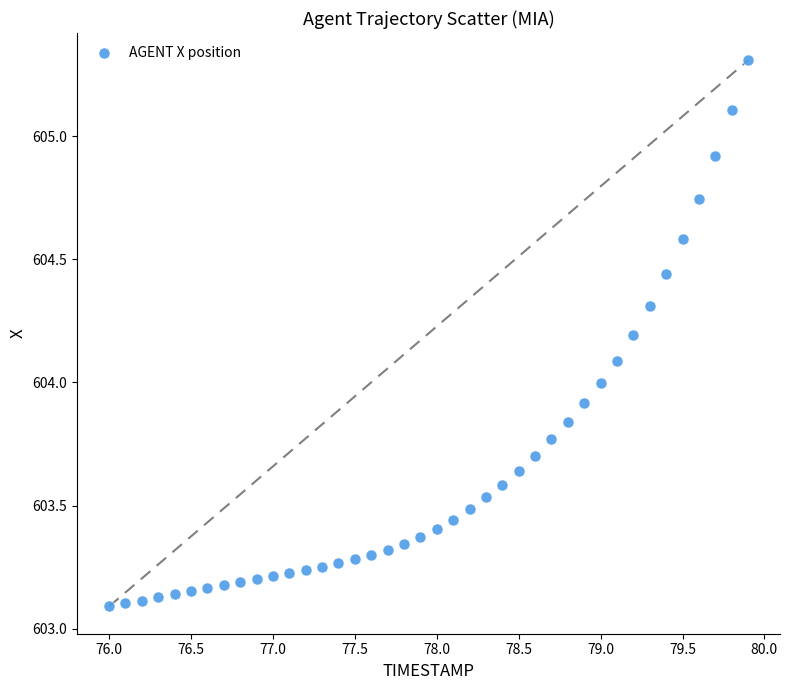

What is the range of Y values (max minus min)?

2.2